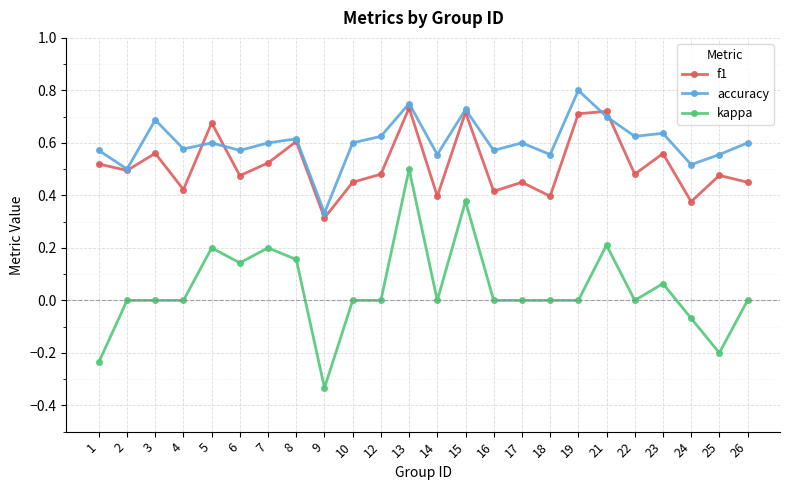

Is it true that f1 equals 0.5 at 17?

True